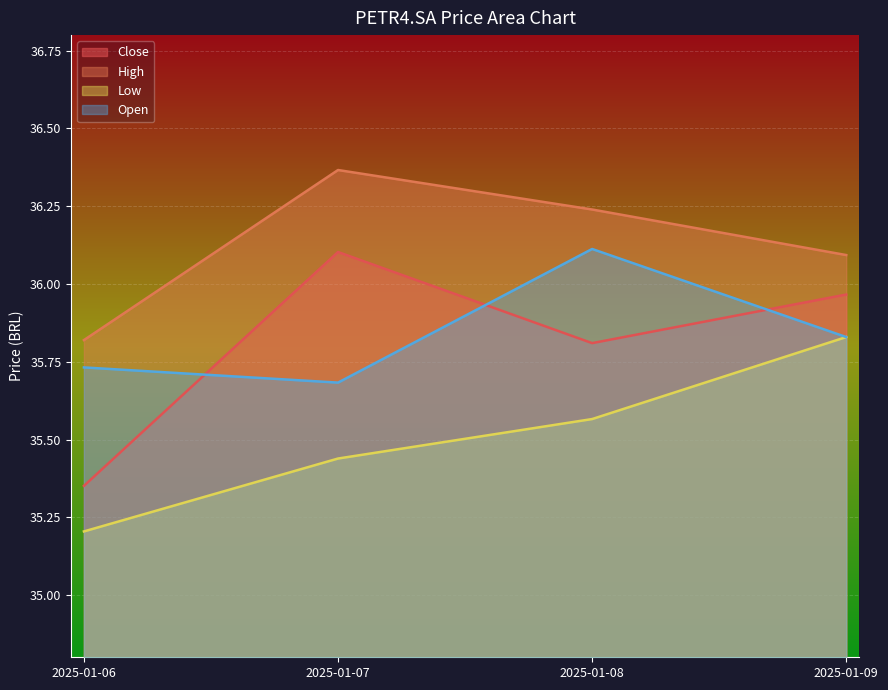

At which label is Close closest to 35?

2025-01-06